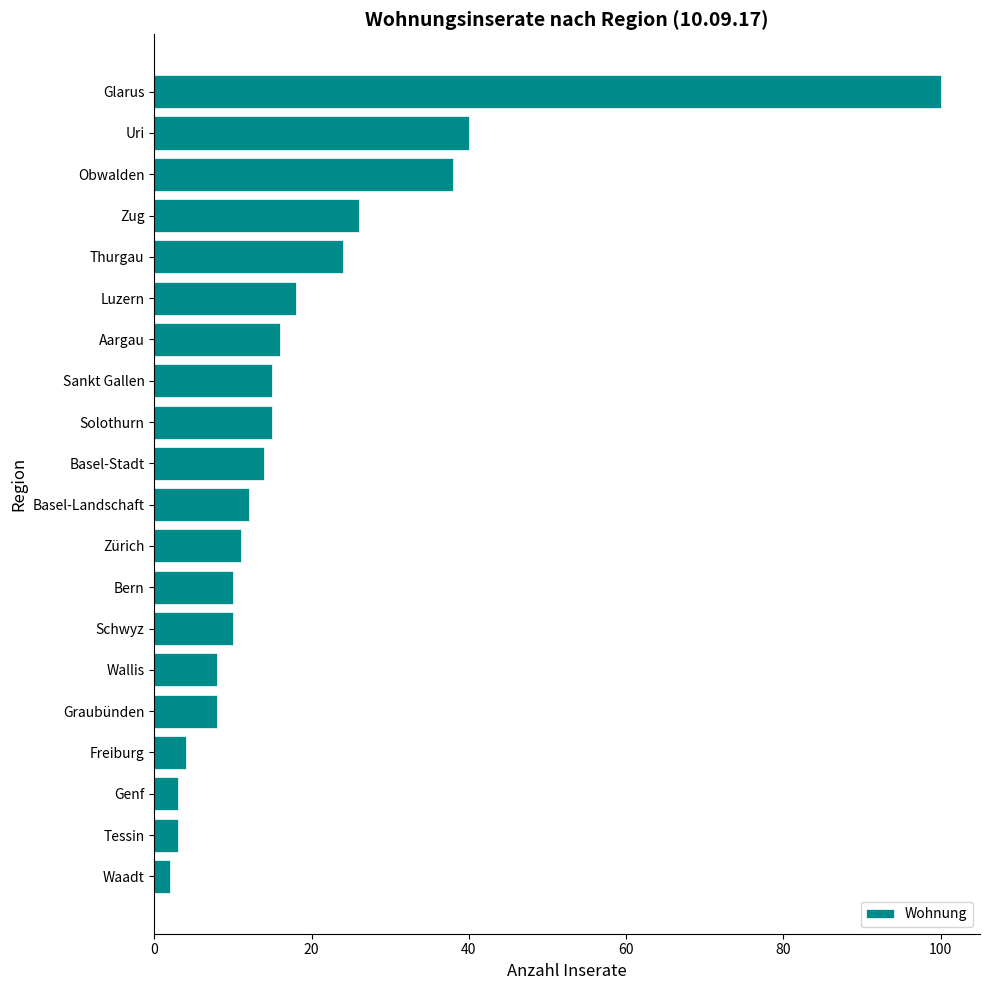

What is the change in value from Zug to Genf?

-23